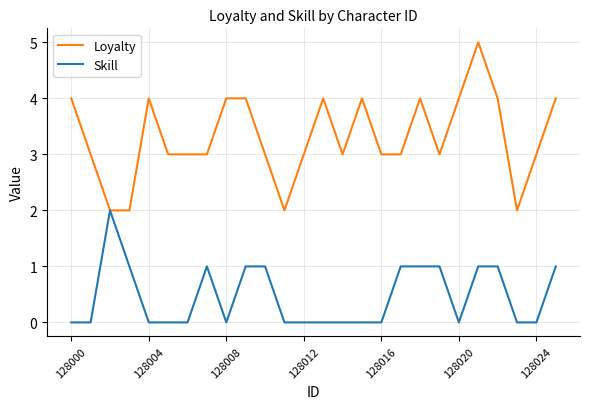

True or false: Skill has more than 1 points higher than both neighbors.

True